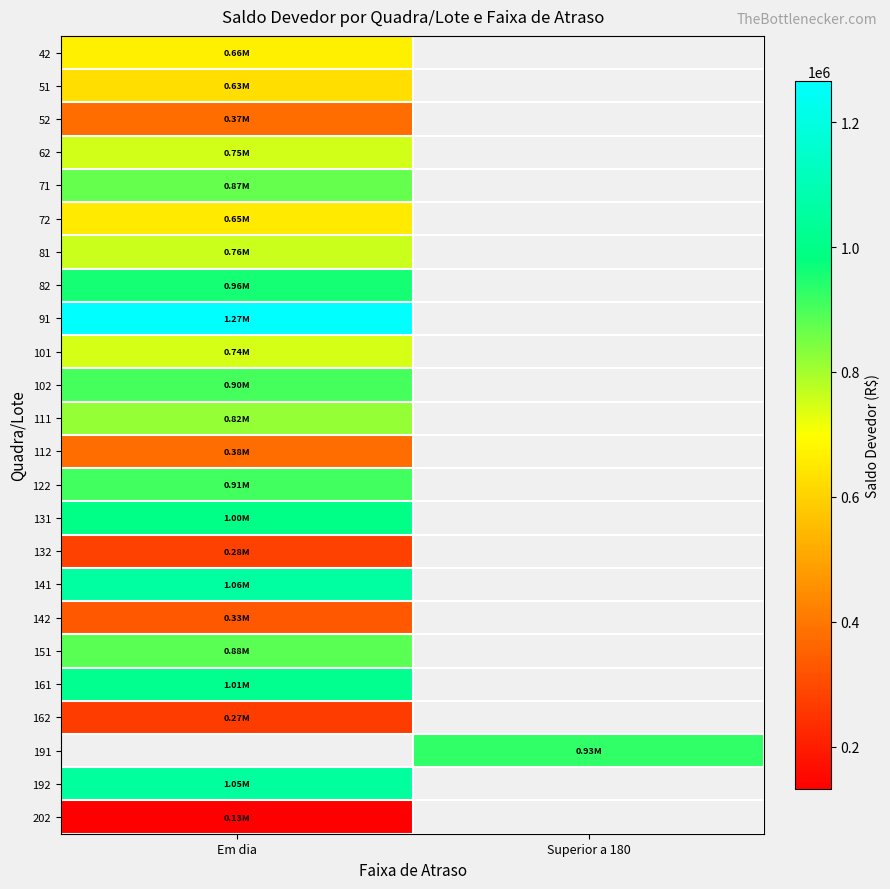

What value does the 202 series have at Em dia?

132166.8